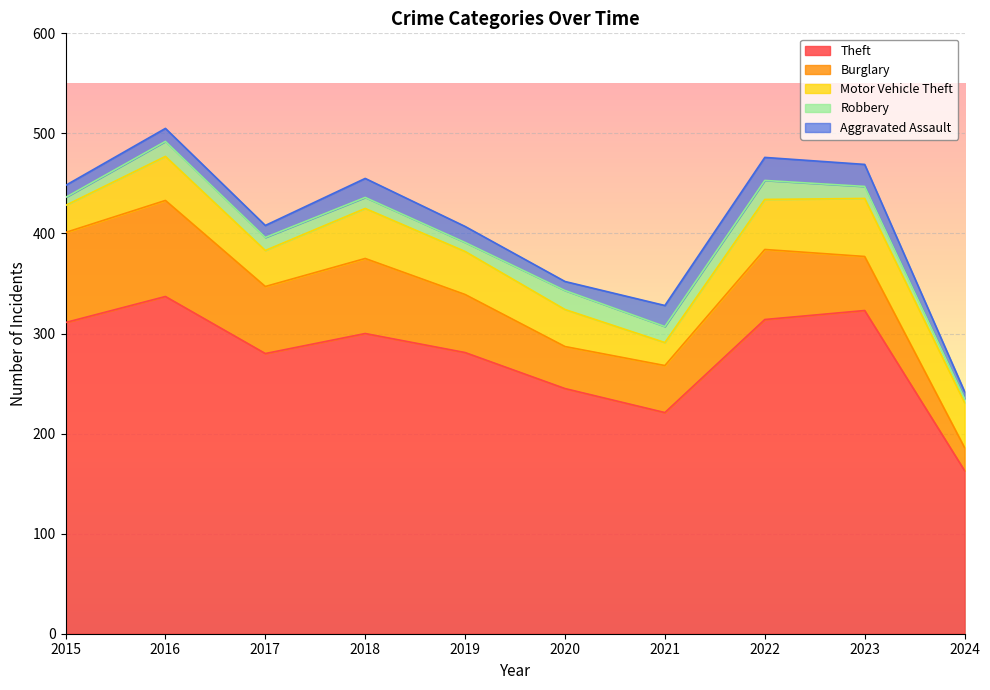

Is it true that Theft equals 280 at 2017?

True